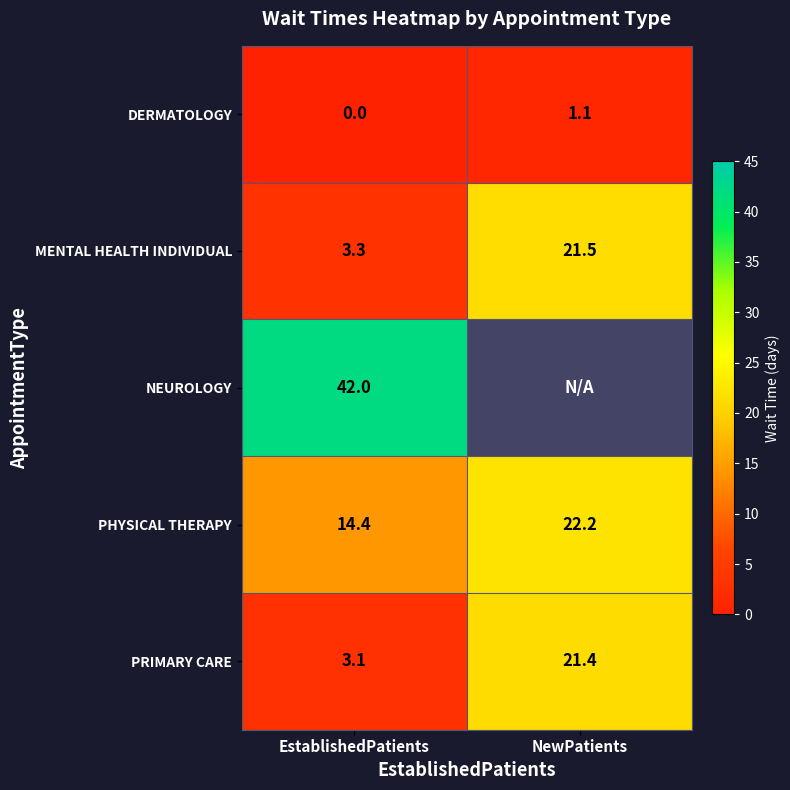

What is the difference between the maximum and minimum values in the PHYSICAL THERAPY series?

7.8